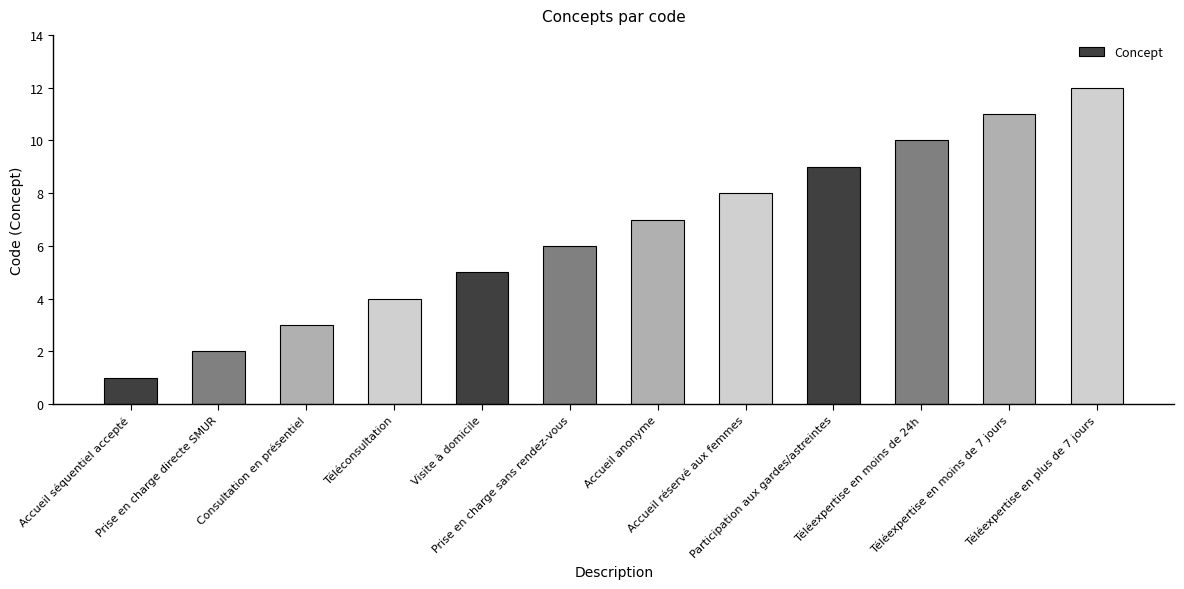

What is the change in value from Accueil séquentiel accepté to Prise en charge sans rendez-vous?

+5